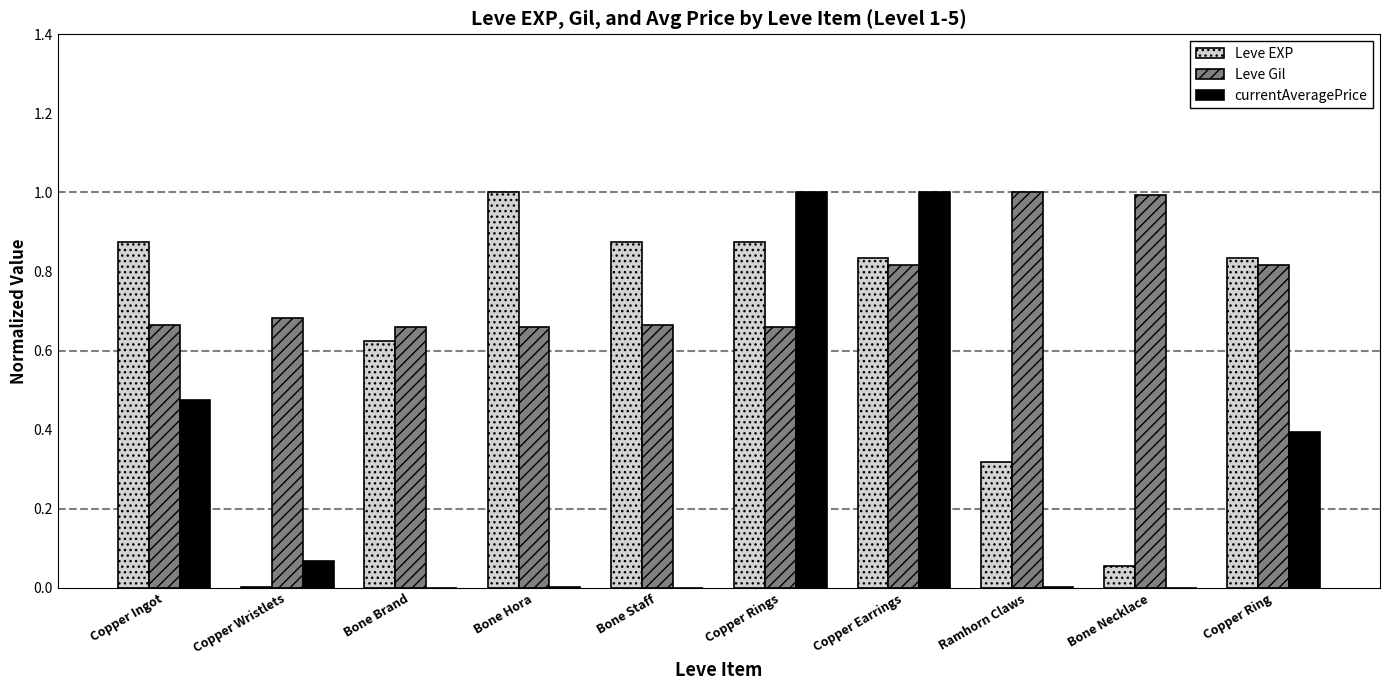

How many categories are shown in the chart?

10